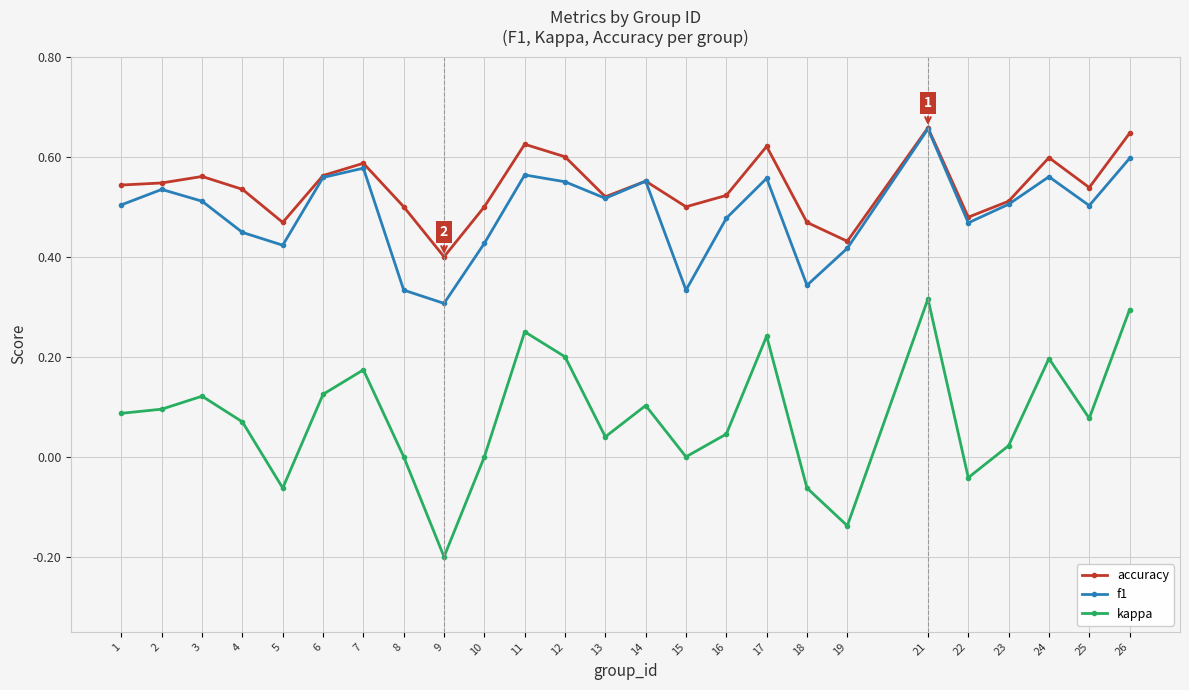

Which series has the widest spread of values?

kappa